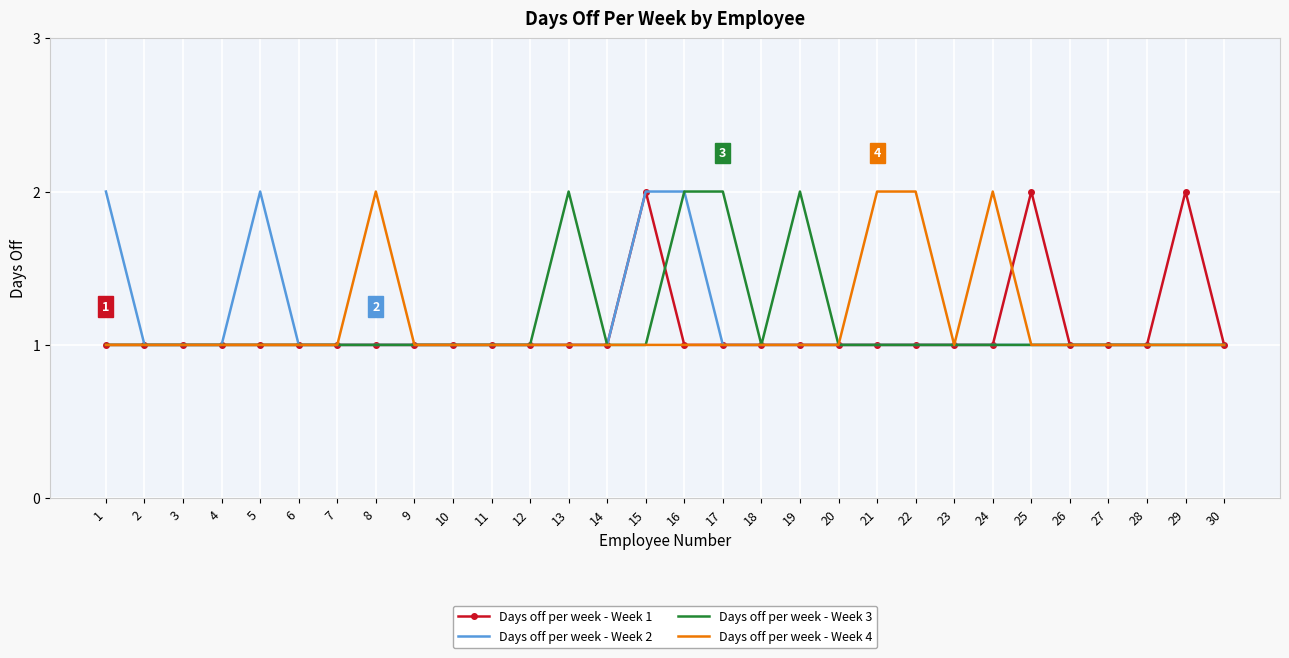

What is the average value of the Days off per week - Week 2 series?

1